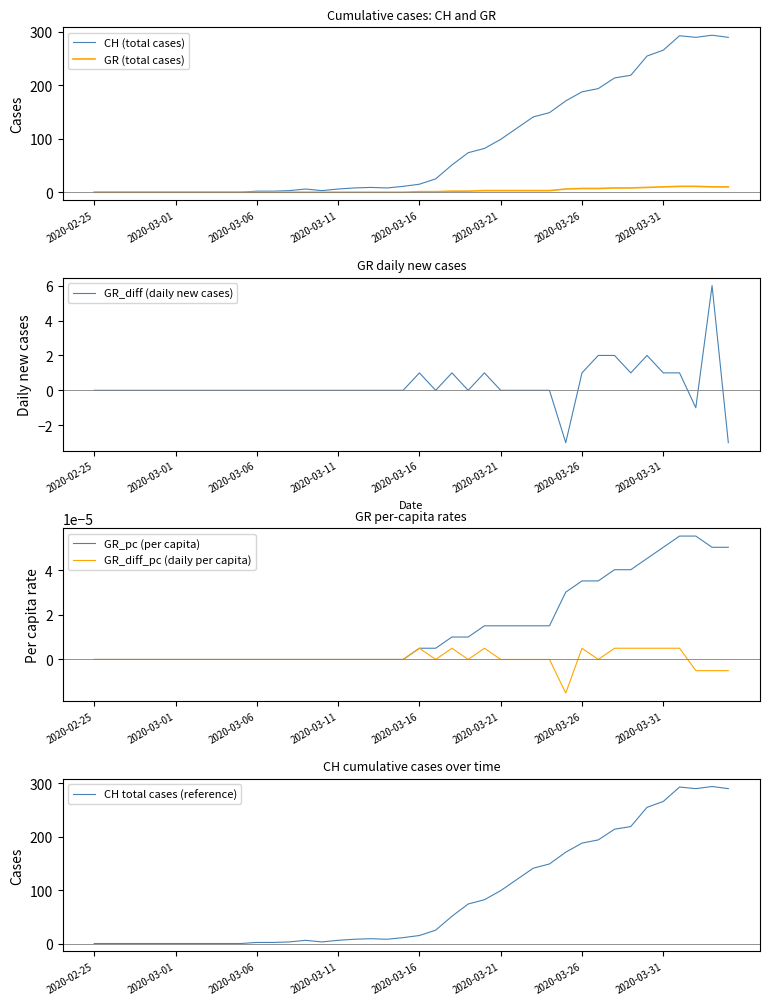

Reading left to right, transcribe all the data shown in this chart.

CH (total cases): 0.0	0.0	0.0	0.0	0.0	0.0	0.0	0.0	0.0	0.0	2.0	2.0	3.0	6.0	3.0	6.0	8.0	9.0	8.0	11.0	15.0	25.0	51.0	74.0	82.0	99.0	120.0	141.0	149.0	171.0	188.0	194.0	214.0	219.0	255.0	266.0	293.0	290.0	294.0	290.0
GR (total cases): 0.0	0.0	0.0	0.0	0.0	0.0	0.0	0.0	0.0	0.0	0.0	0.0	0.0	0.0	0.0	0.0	0.0	0.0	0.0	0.0	1.0	1.0	2.0	2.0	3.0	3.0	3.0	3.0	3.0	6.0	7.0	7.0	8.0	8.0	9.0	10.0	11.0	11.0	10.0	10.0
GR_diff (daily new cases): 0.0	0.0	0.0	0.0	0.0	0.0	0.0	0.0	0.0	0.0	0.0	0.0	0.0	0.0	0.0	0.0	0.0	0.0	0.0	0.0	1.0	0.0	1.0	0.0	1.0	0.0	0.0	0.0	0.0	-3.0	1.0	2.0	2.0	1.0	2.0	1.0	1.0	-1.0	6.0	-3.0
GR_pc (per capita): 0.0	0.0	0.0	0.0	0.0	0.0	0.0	0.0	0.0	0.0	0.0	0.0	0.0	0.0	0.0	0.0	0.0	0.0	0.0	0.0	0.0	0.0	0.0	0.0	0.0	0.0	0.0	0.0	0.0	0.0	0.0	0.0	0.0	0.0	0.0	0.0	0.0	0.0	0.0	0.0
GR_diff_pc (daily per capita): 0.0	0.0	0.0	0.0	0.0	0.0	0.0	0.0	0.0	0.0	0.0	0.0	0.0	0.0	0.0	0.0	0.0	0.0	0.0	0.0	0.0	0.0	0.0	0.0	0.0	0.0	0.0	0.0	0.0	-0.0	0.0	0.0	0.0	0.0	0.0	0.0	0.0	-0.0	-0.0	-0.0
CH total cases (reference): 0.0	0.0	0.0	0.0	0.0	0.0	0.0	0.0	0.0	0.0	2.0	2.0	3.0	6.0	3.0	6.0	8.0	9.0	8.0	11.0	15.0	25.0	51.0	74.0	82.0	99.0	120.0	141.0	149.0	171.0	188.0	194.0	214.0	219.0	255.0	266.0	293.0	290.0	294.0	290.0